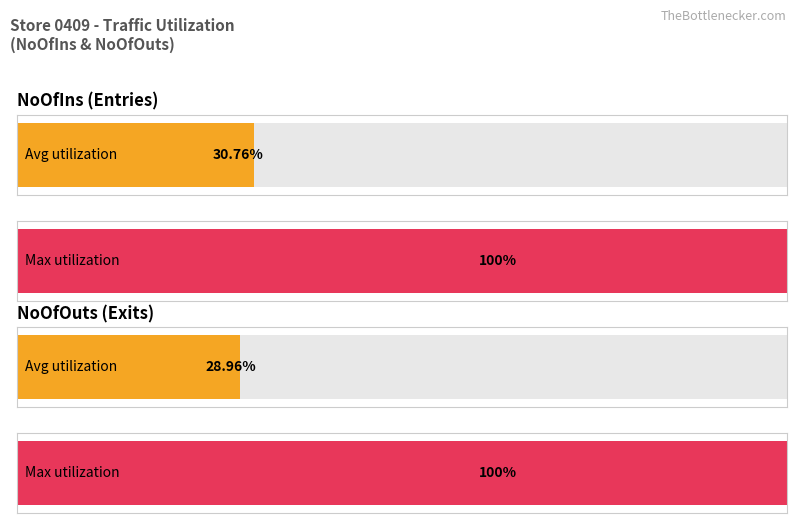

How many bars are there in each group?

2